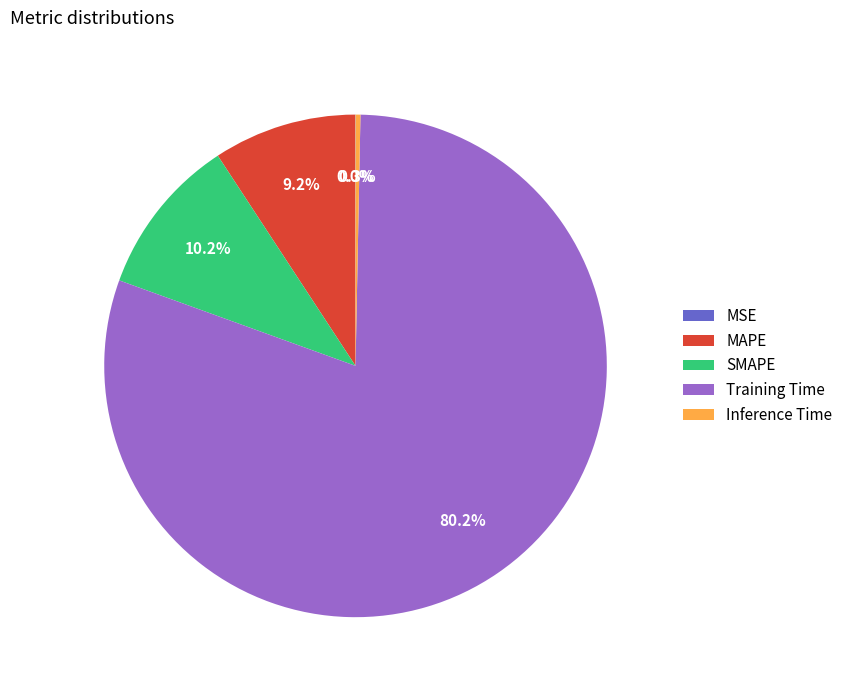

Is it true that Inference Time is 0% of the pie?

True